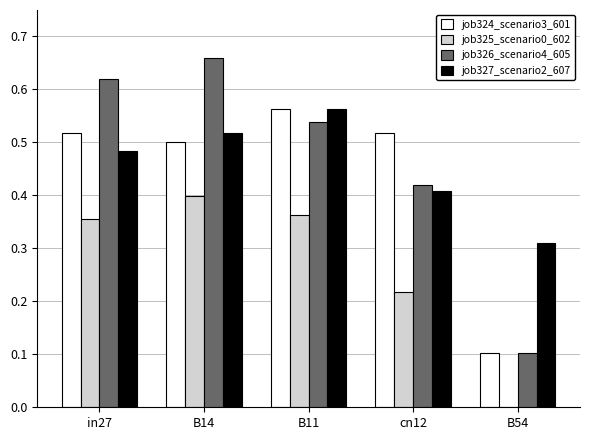

Is the value of job325_scenario0_602 at in27 greater than the value of job324_scenario3_601 at cn12?

No